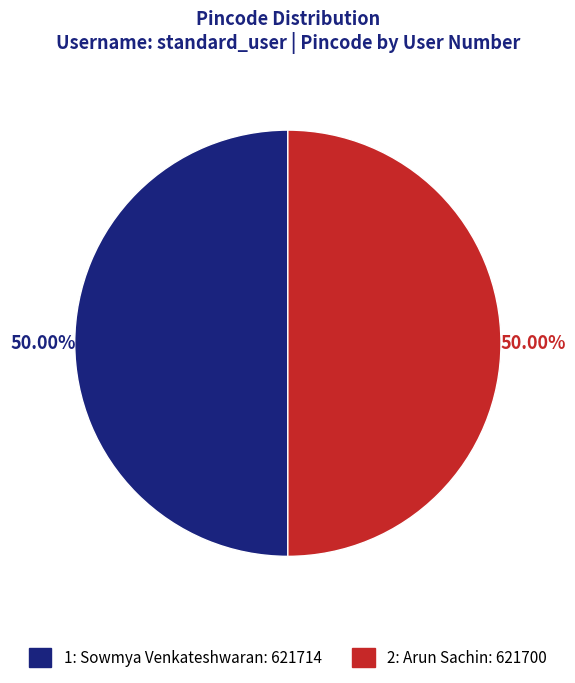

Count the number of slices in the pie.

2